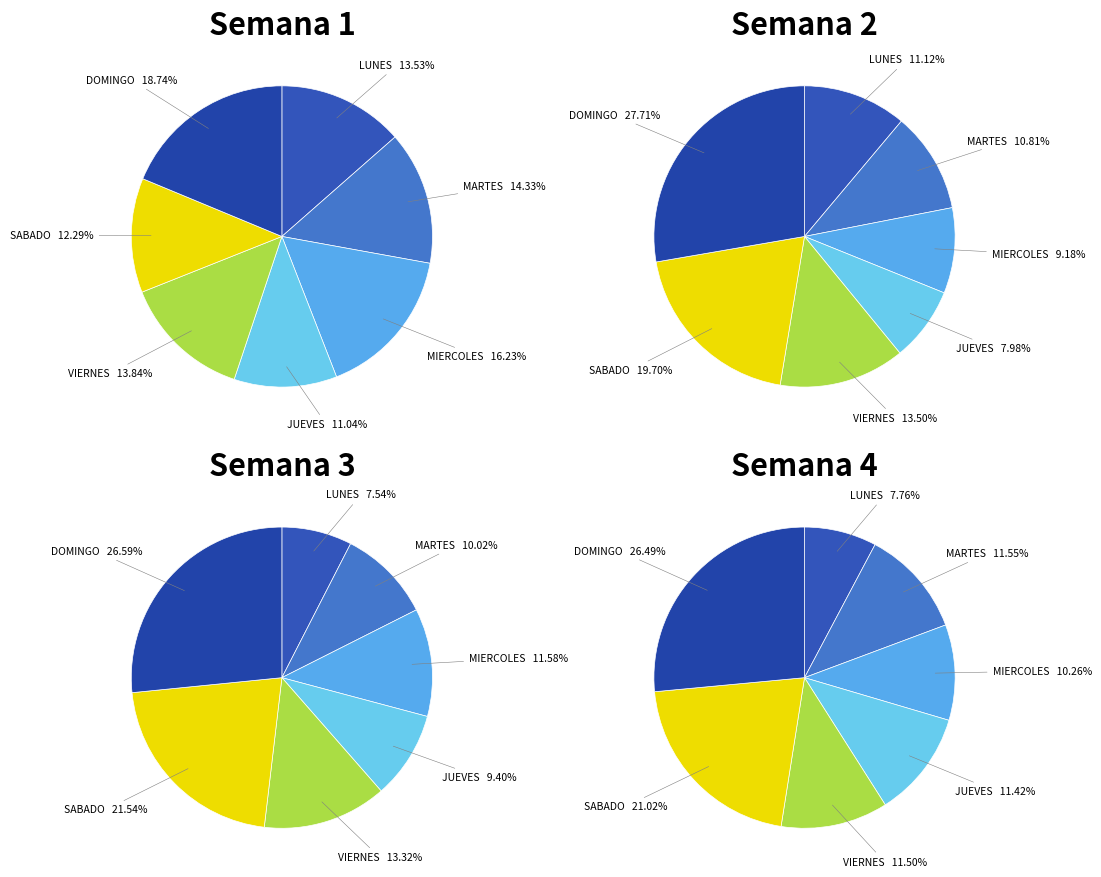

Count the number of slices in the pie.

7